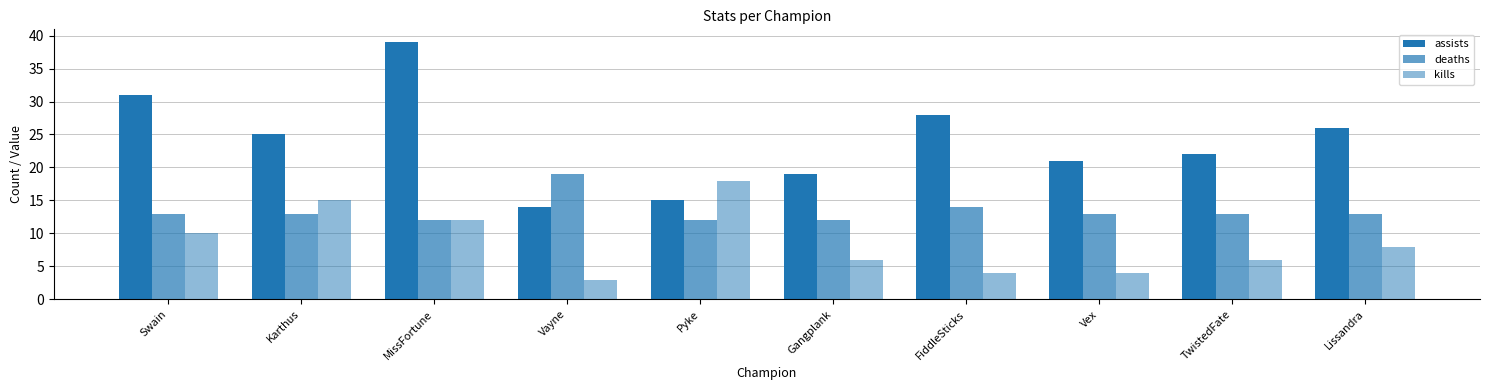

List the series in order of their overall mean, lowest first.

kills, deaths, assists